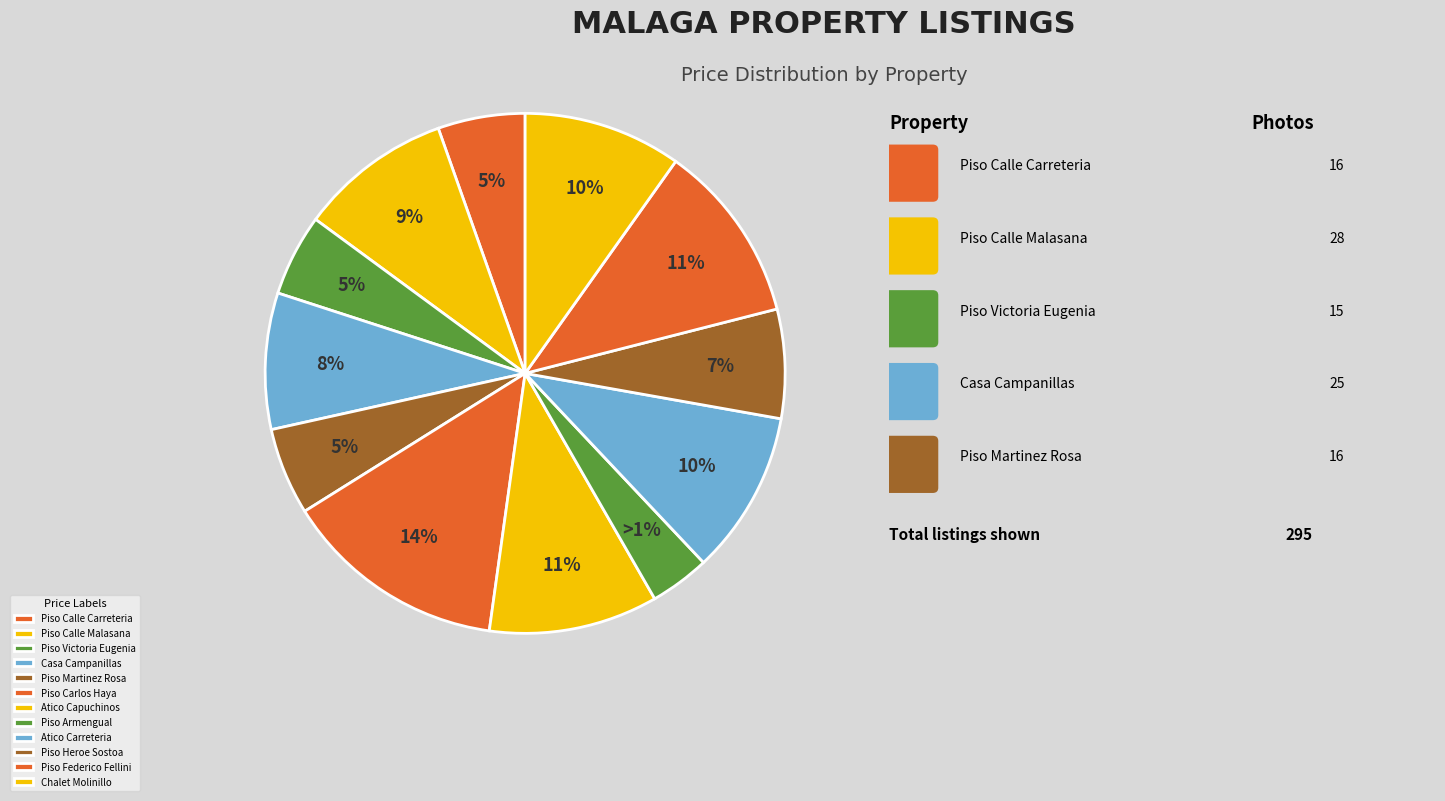

Is it true that 219.900€ is 8% of the pie?

True